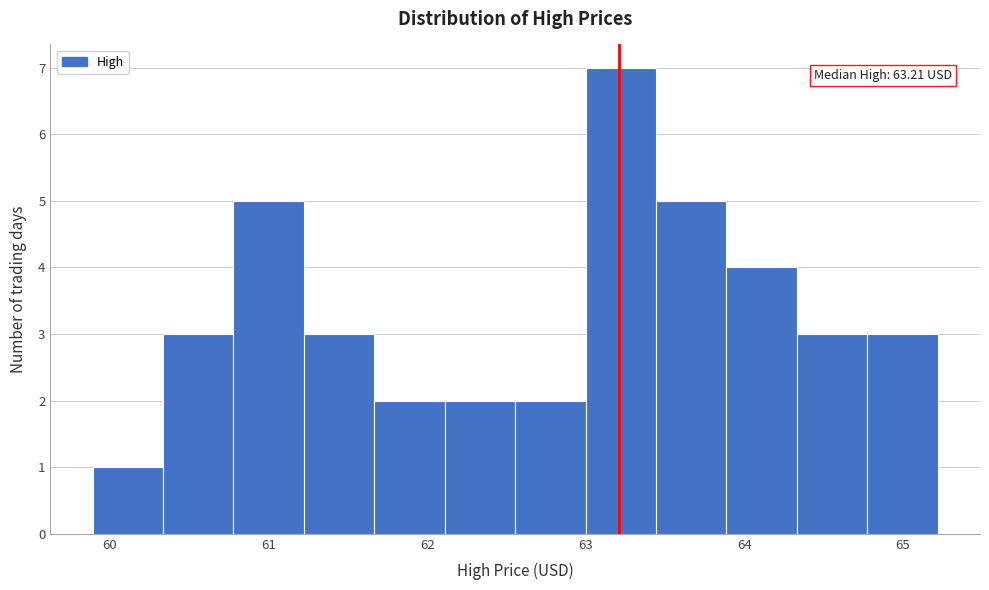

Which range on the x-axis has the tallest bar?

63.0 to 63.4